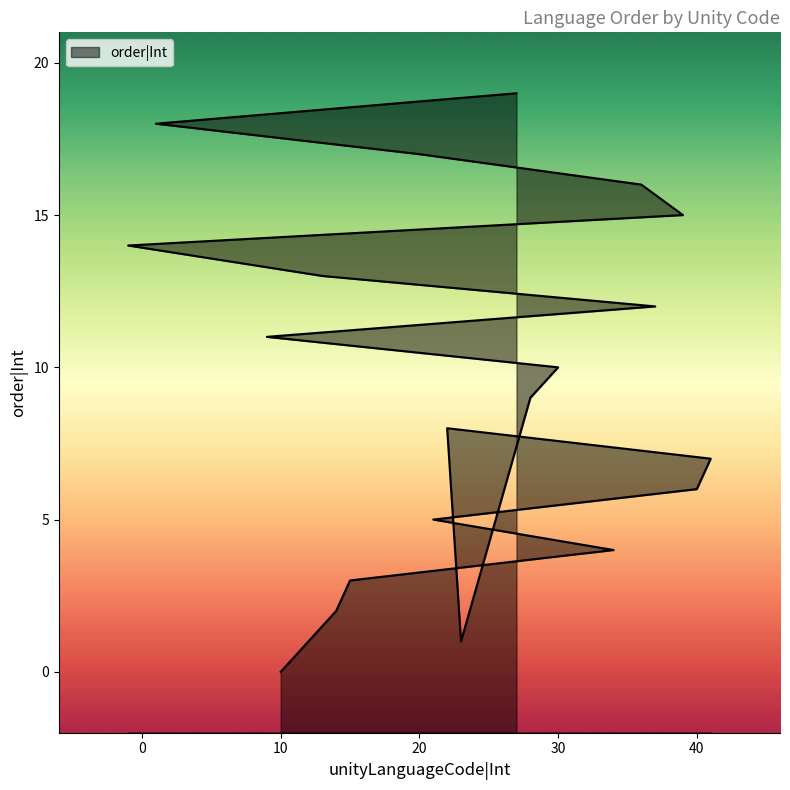

Reading left to right, what are all the values shown in this chart?

10=0	14=2	15=3	34=4	21=5	40=6	41=7	22=8	23=1	28=9	30=10	9=11	37=12	13=13	-1=14	39=15	36=16	20=17	1=18	27=19